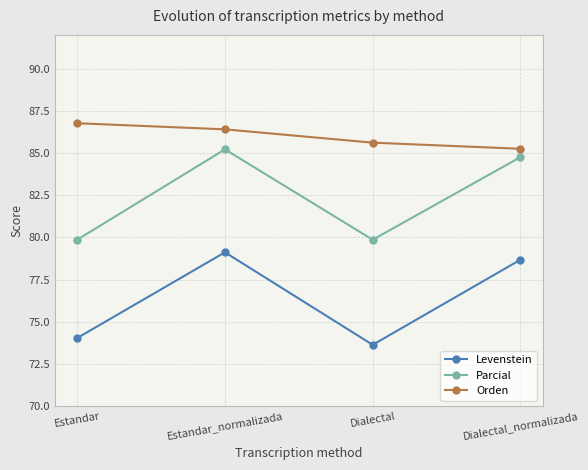

What is the difference between the second highest and minimum values in the Parcial series?

4.9